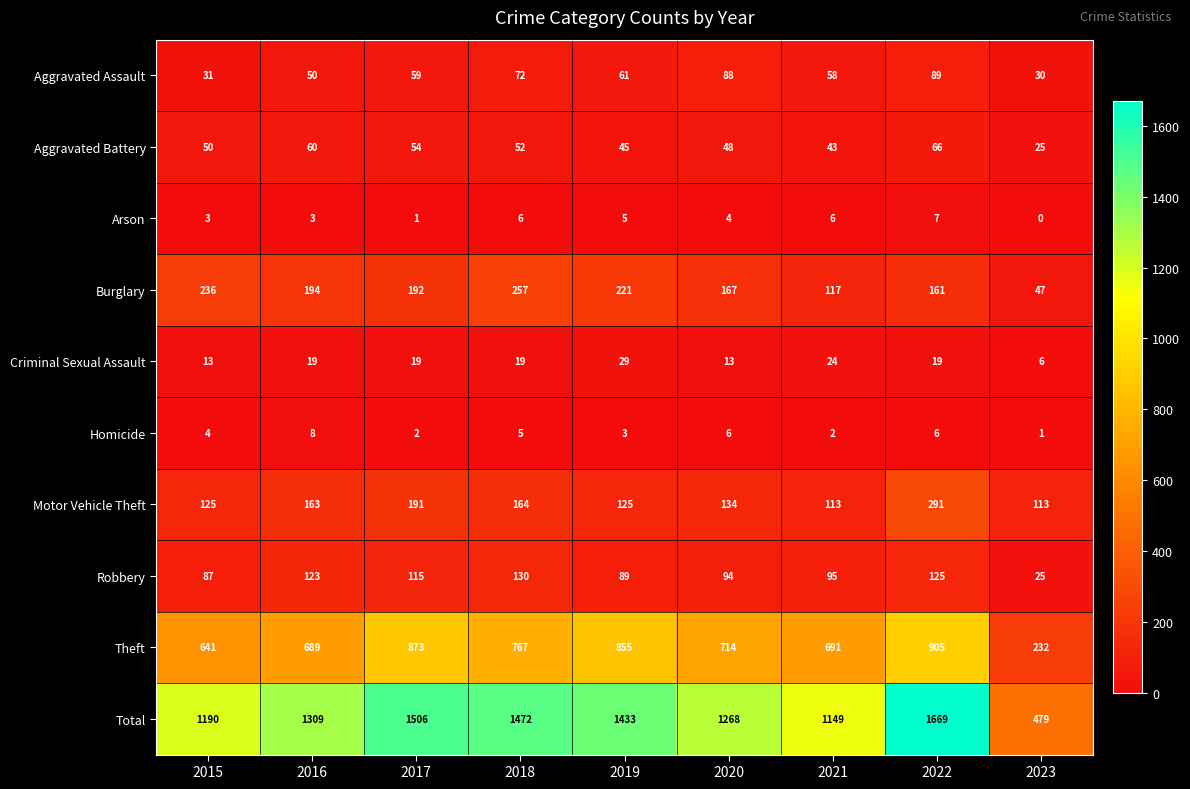

At 2022, list the series in order from smallest to largest.

Homicide, Arson, Criminal Sexual Assault, Aggravated Battery, Aggravated Assault, Robbery, Burglary, Motor Vehicle Theft, Theft, Total